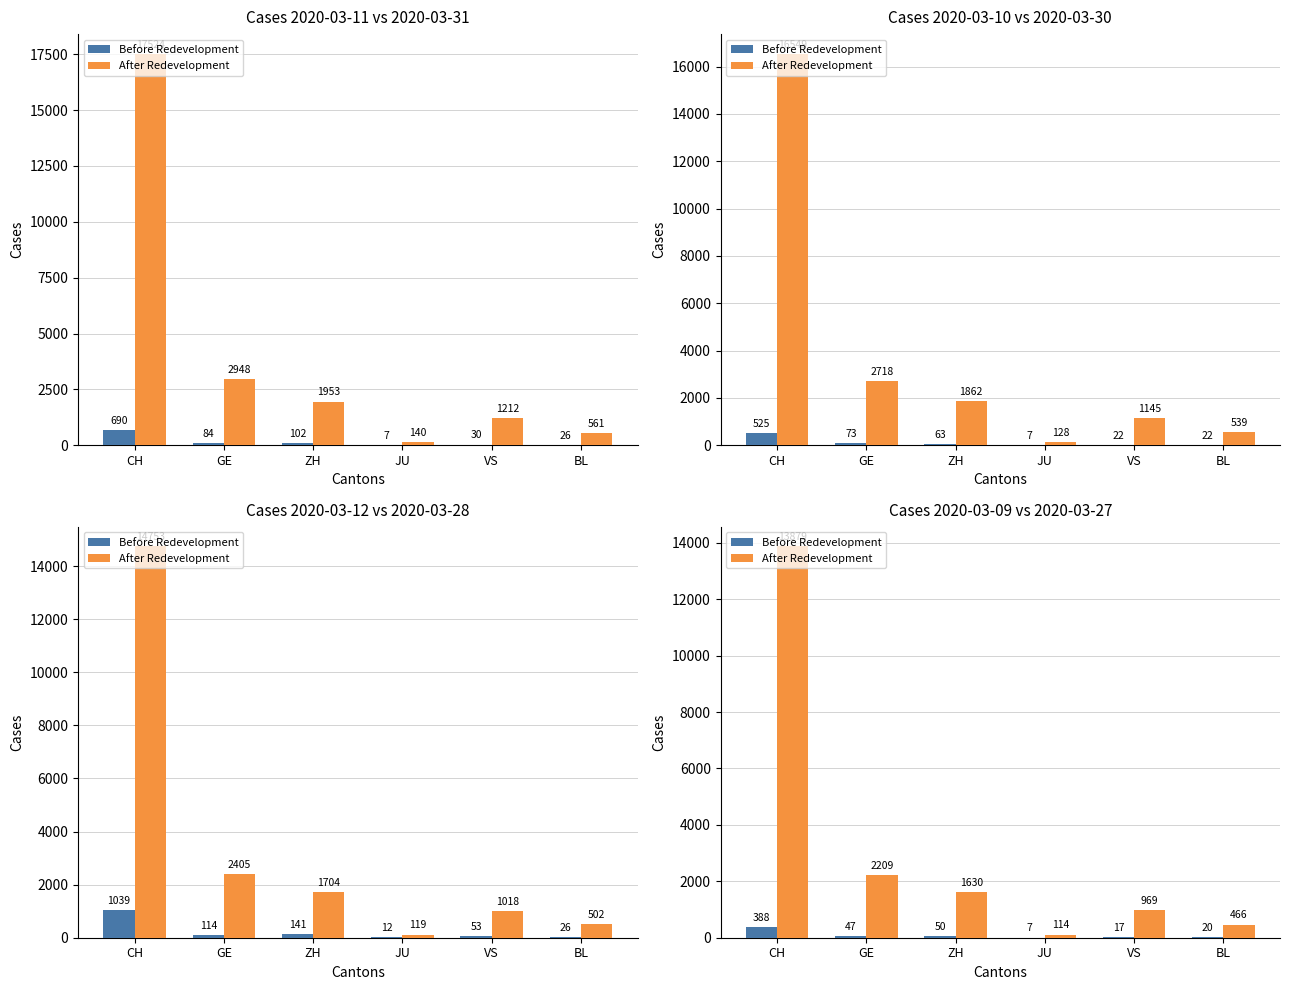

Where does the Before Redevelopment series first go above 47?

CH